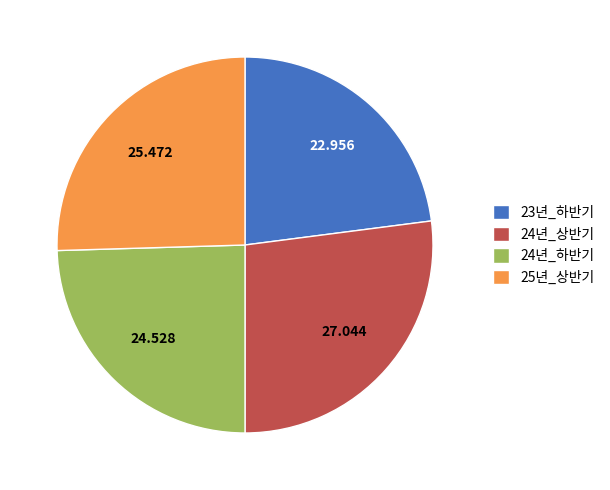

The 24년_상반기 slice represents 41% of the pie. True or false?

False